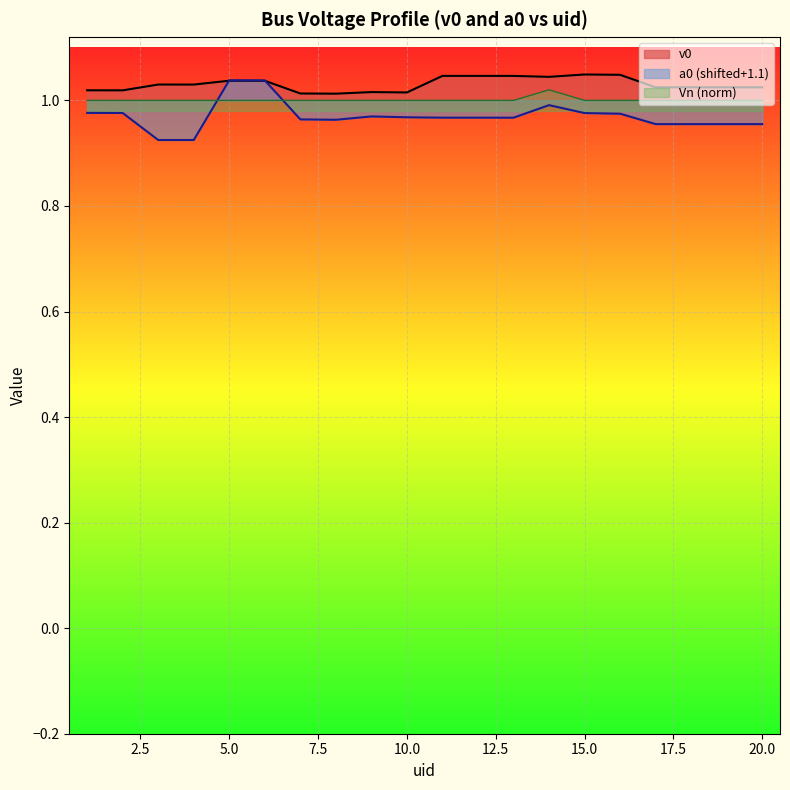

What is the difference between the highest and lowest values at 18?

0.1